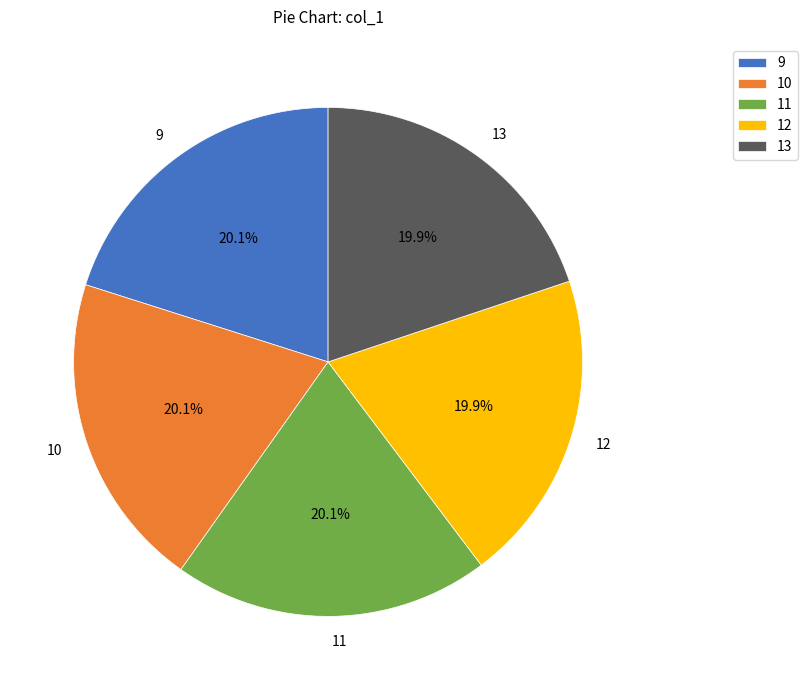

Does 13 account for over 50% of the chart?

No